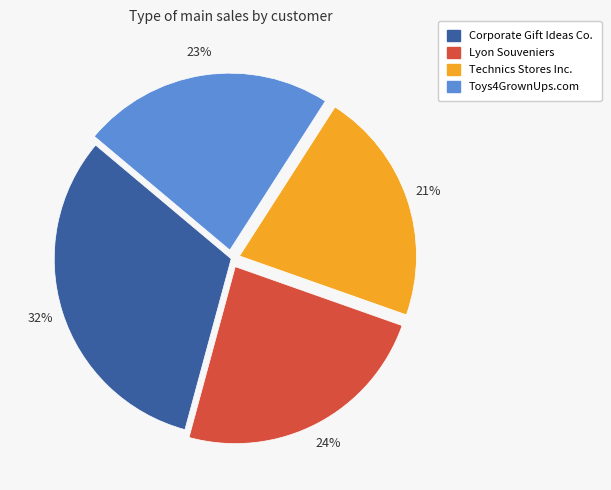

Do Corporate Gift Ideas Co. and Lyon Souveniers together represent more than half of the pie?

Yes